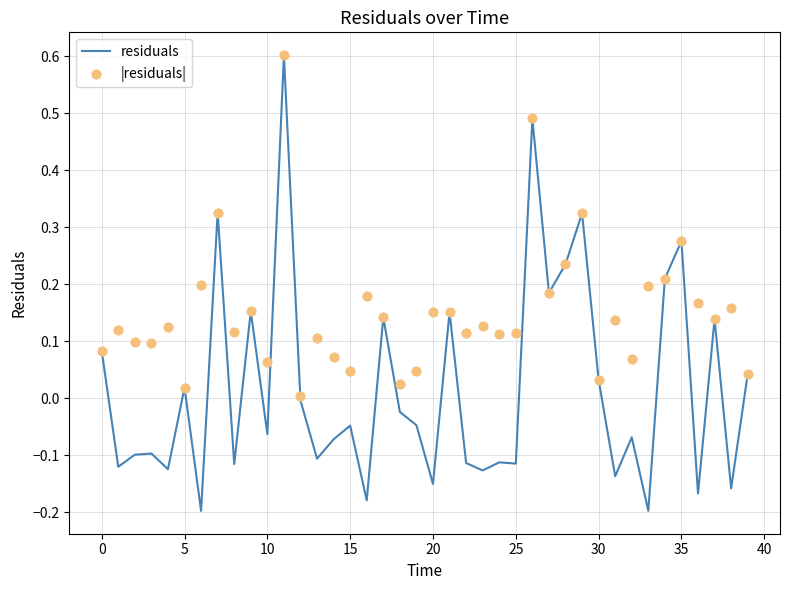

At how many categories does at least one series exceed 0?

40